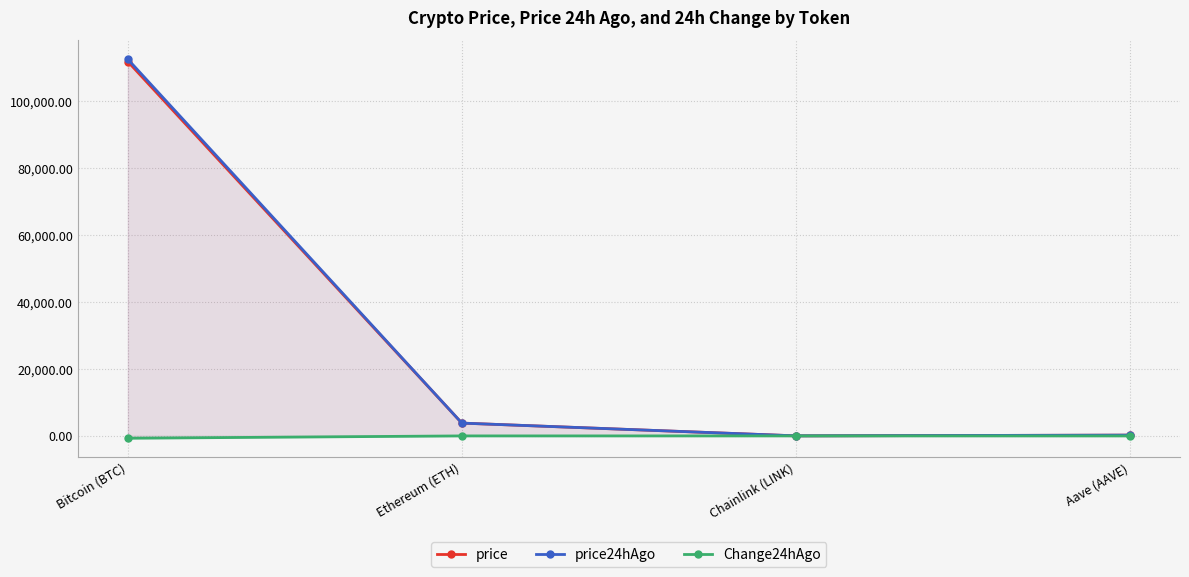

What is the minimum value shown in the chart?

-702.0